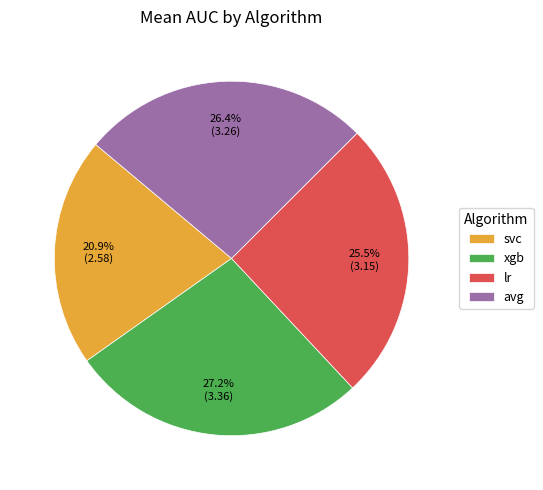

To the nearest percent, what portion does svc represent?

21%